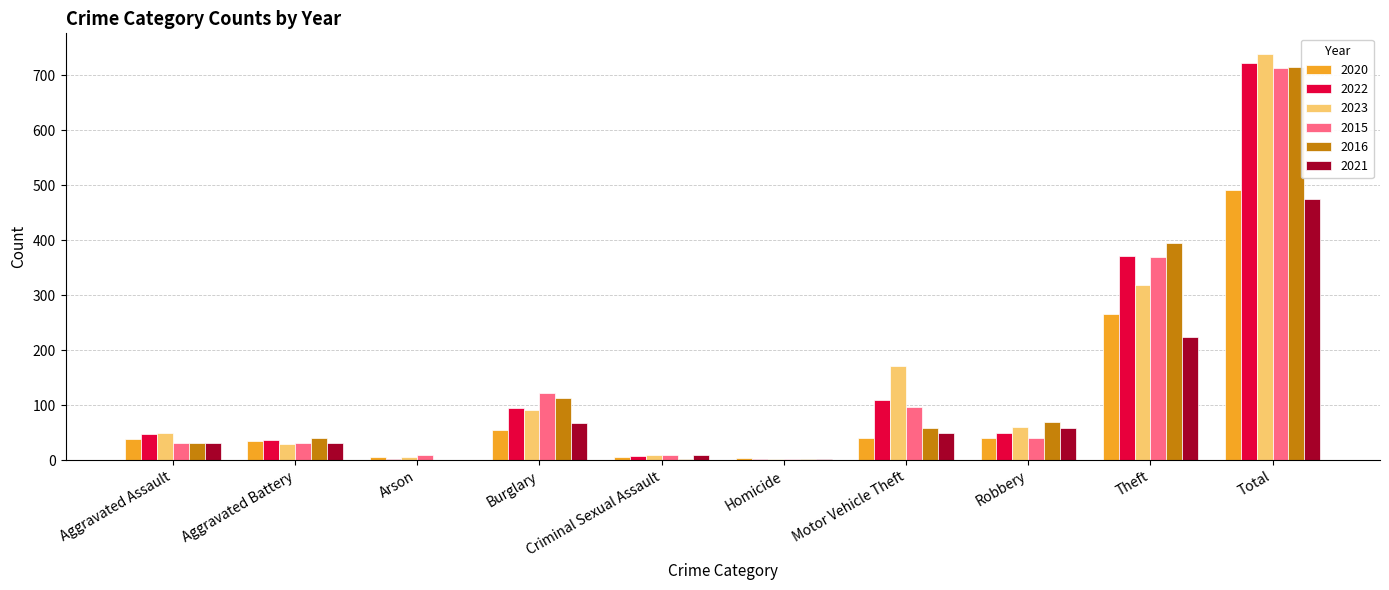

Which category has the highest value across all series?

Total